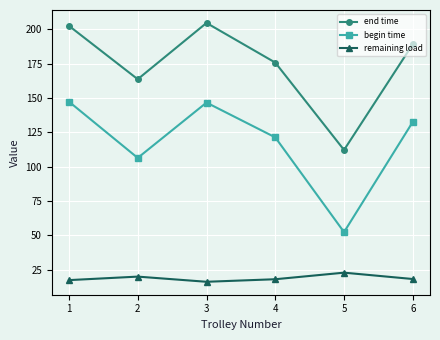

Rank the series by their maximum value, from highest to lowest.

end time, begin time, remaining load